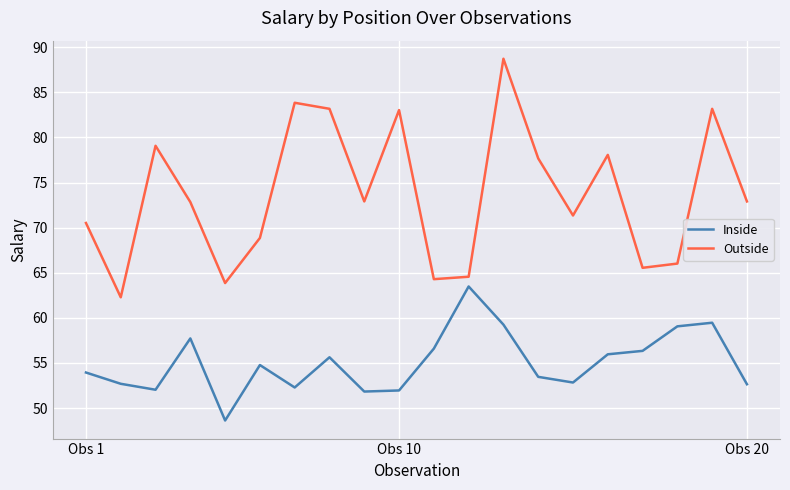

Rank the series by their maximum value, from highest to lowest.

Outside, Inside